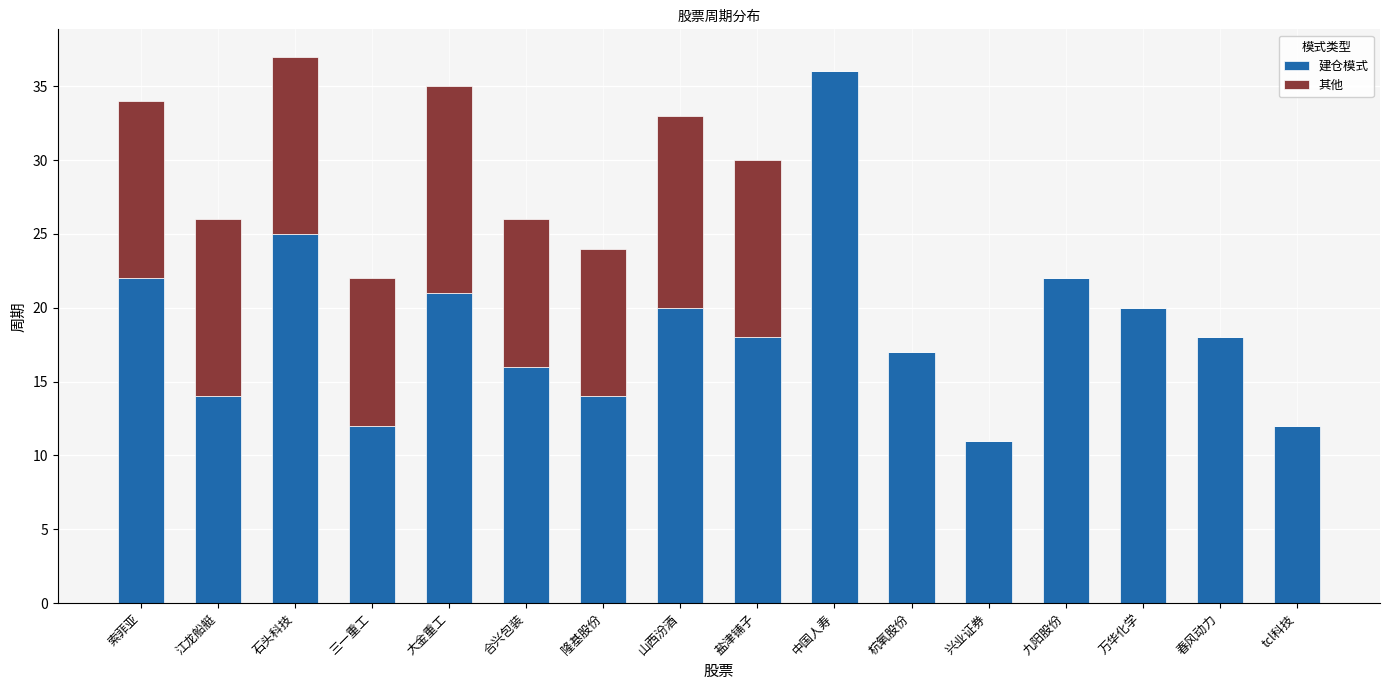

What is the total value across all series at tcl科技?

12